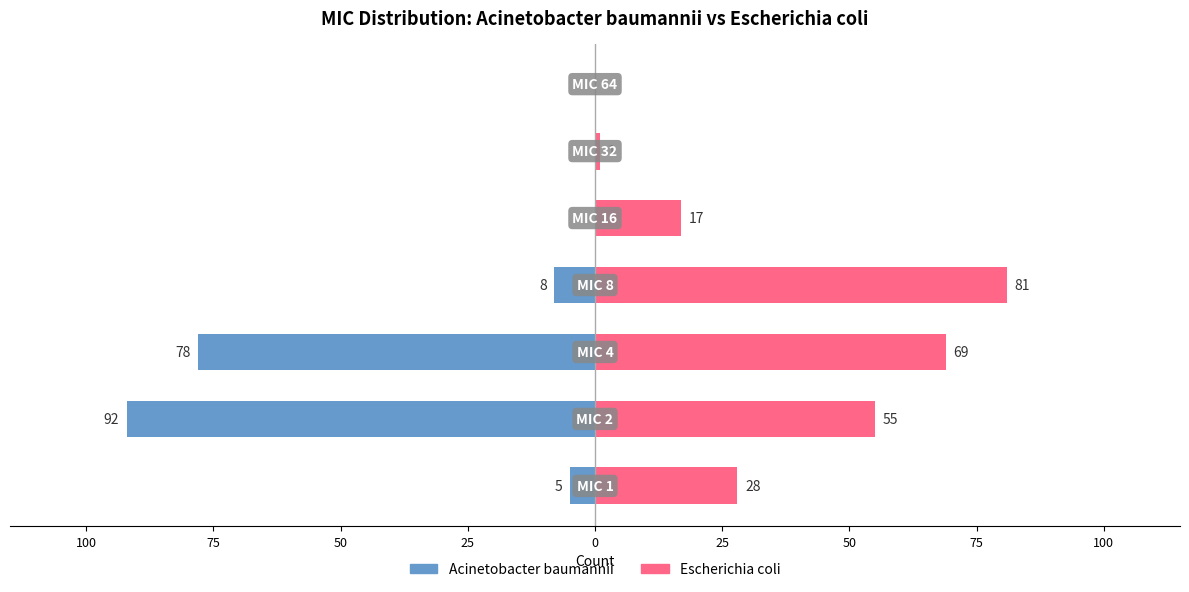

How many values in the Acinetobacter baumannii series are below -5?

3